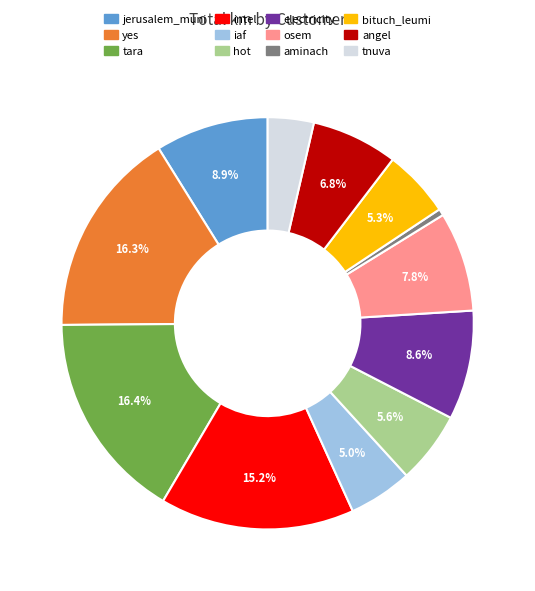

To the nearest percent, what portion does electricity represent?

9%